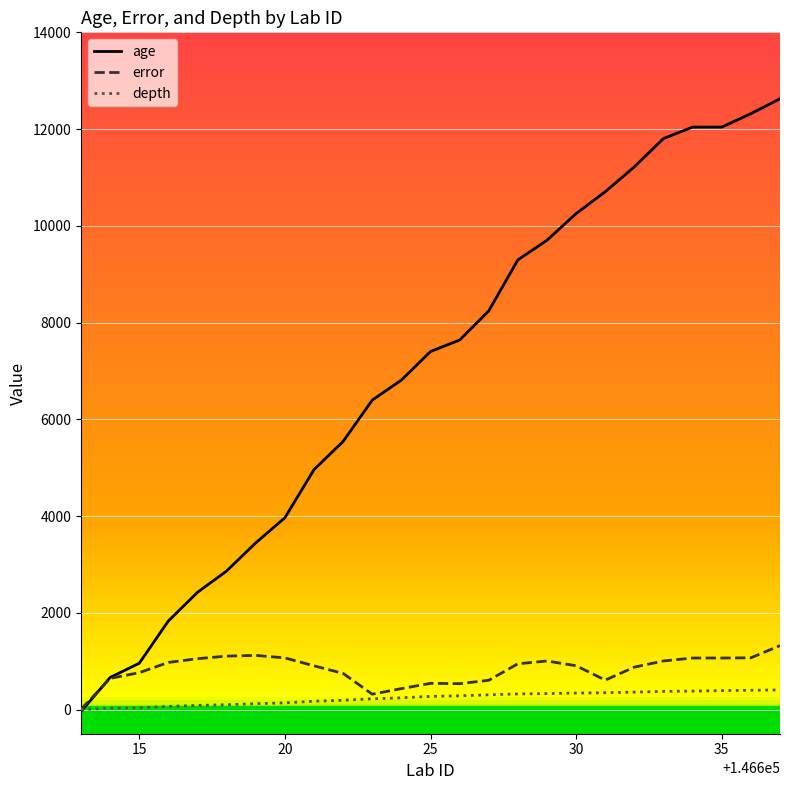

Which series has the widest spread of values?

age